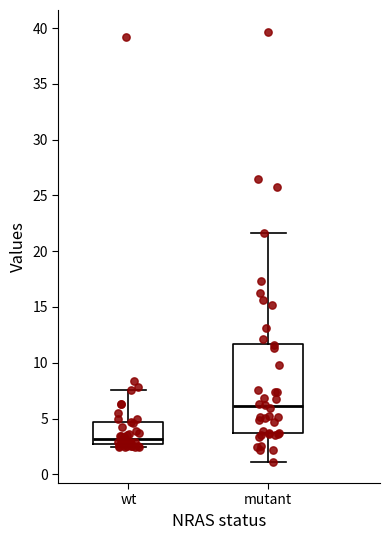

Comparing the boxes themselves (not the whiskers), which one is the tallest?

mutant